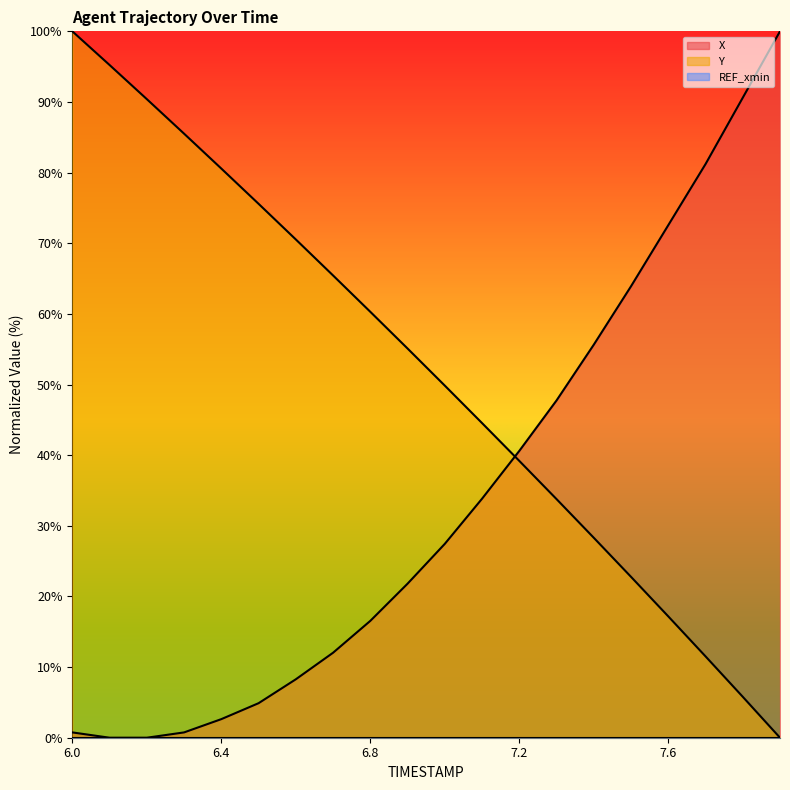

True or false: Y has more than 0 points higher than both neighbors.

False